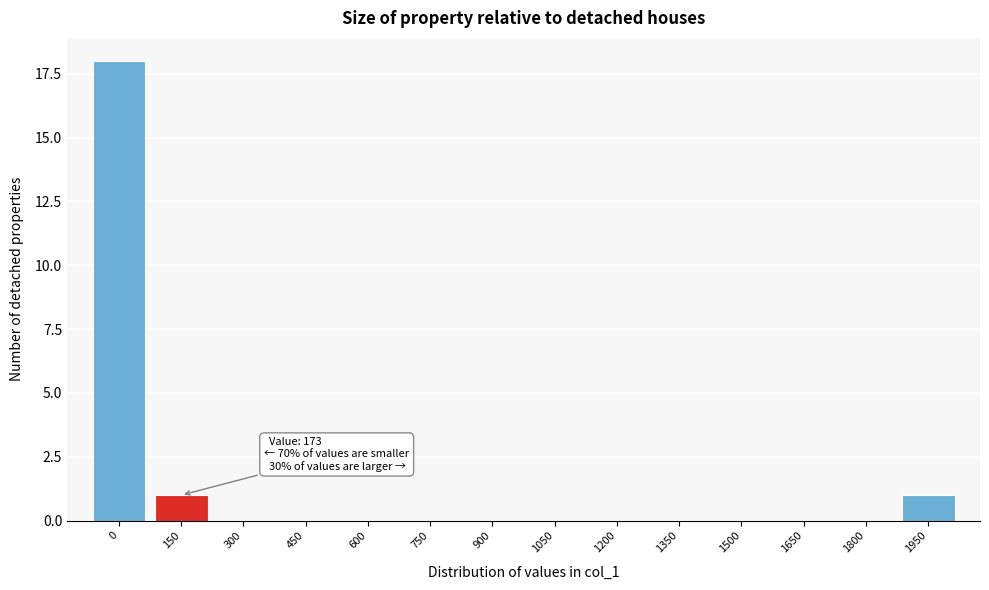

Reading left to right, transcribe all the data shown in this chart.

0=18	150=1	300=0	450=0	600=0	750=0	900=0	1050=0	1200=0	1350=0	1500=0	1650=0	1800=0	1950=1